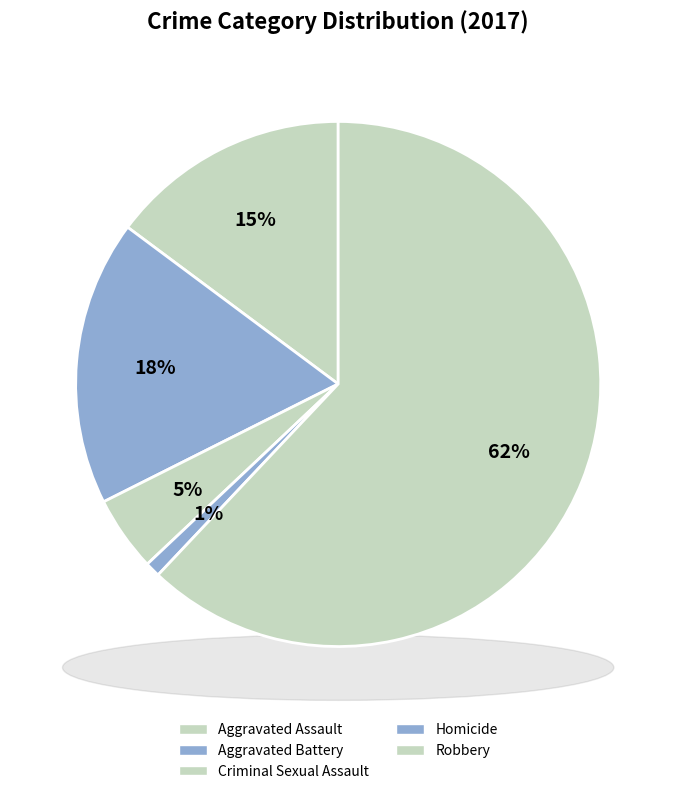

What percentage is the Robbery slice, to the nearest percent?

62%